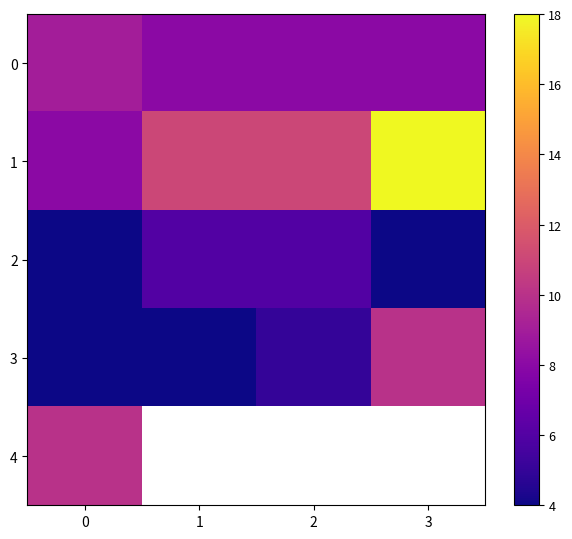

List the labels in order of 0 value, largest first.

0, 1, 2, 3